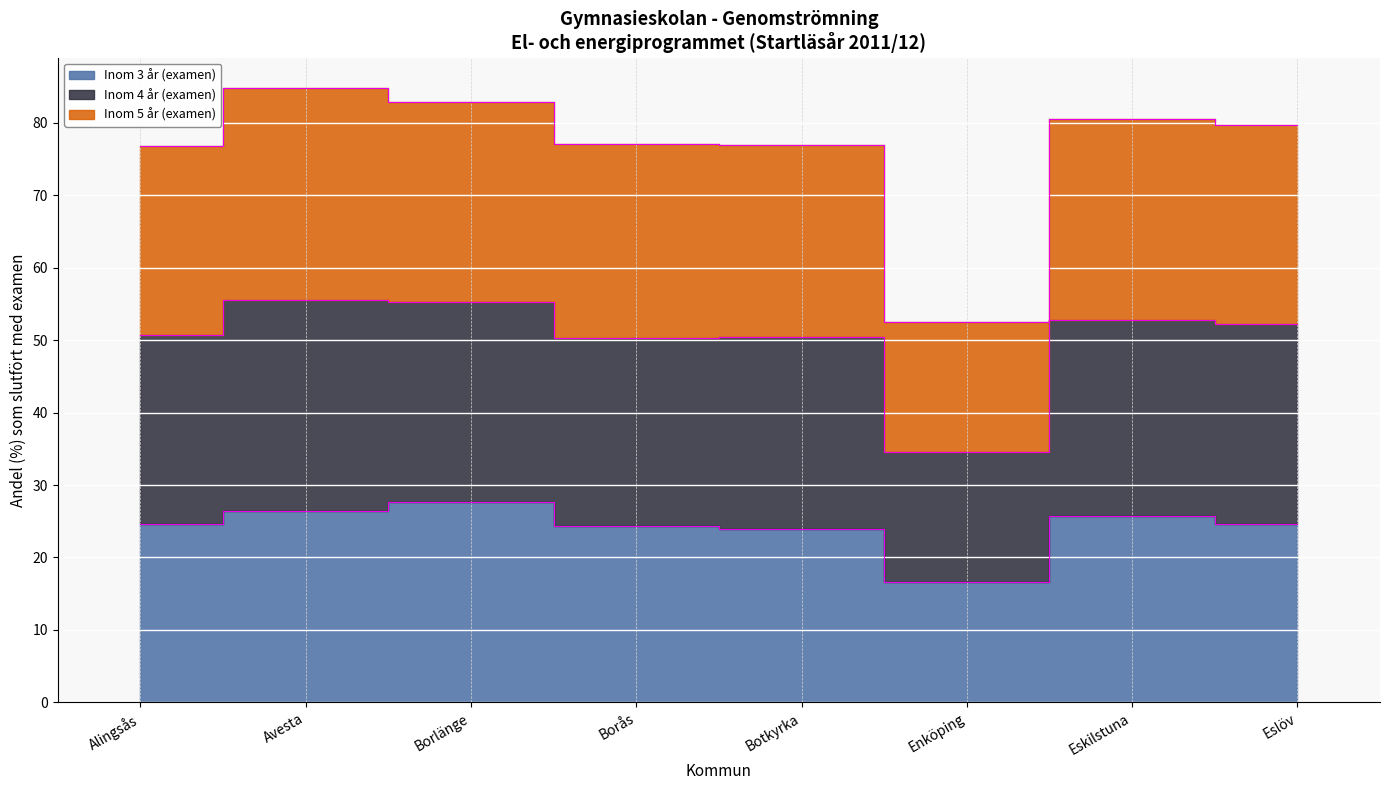

What is the difference between the maximum and minimum values in the Inom 3 år (examen) series?

11.0